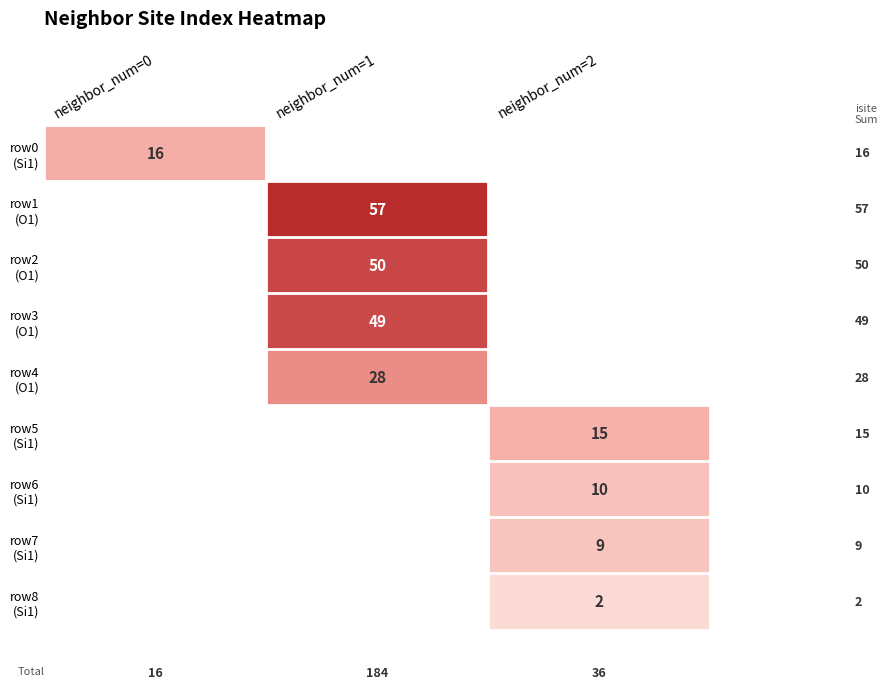

What is the smallest value displayed?

2.0